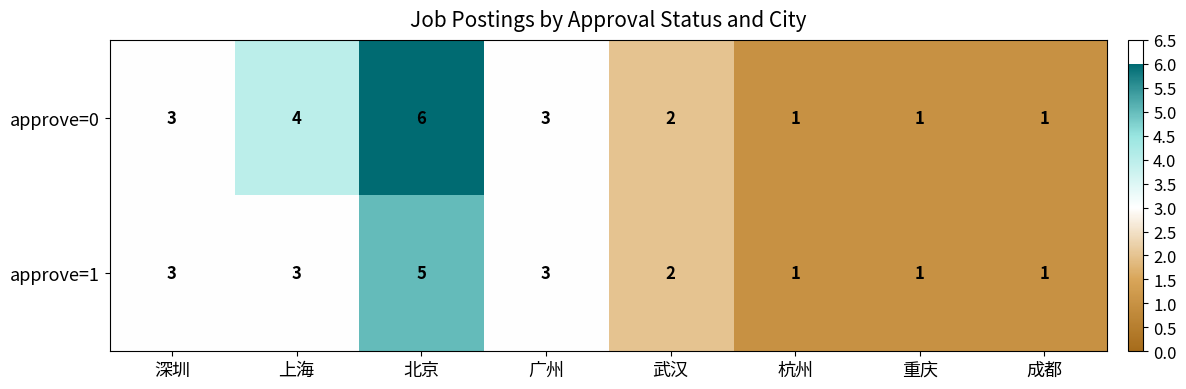

Rank the series by their average value, from highest to lowest.

approve=0, approve=1